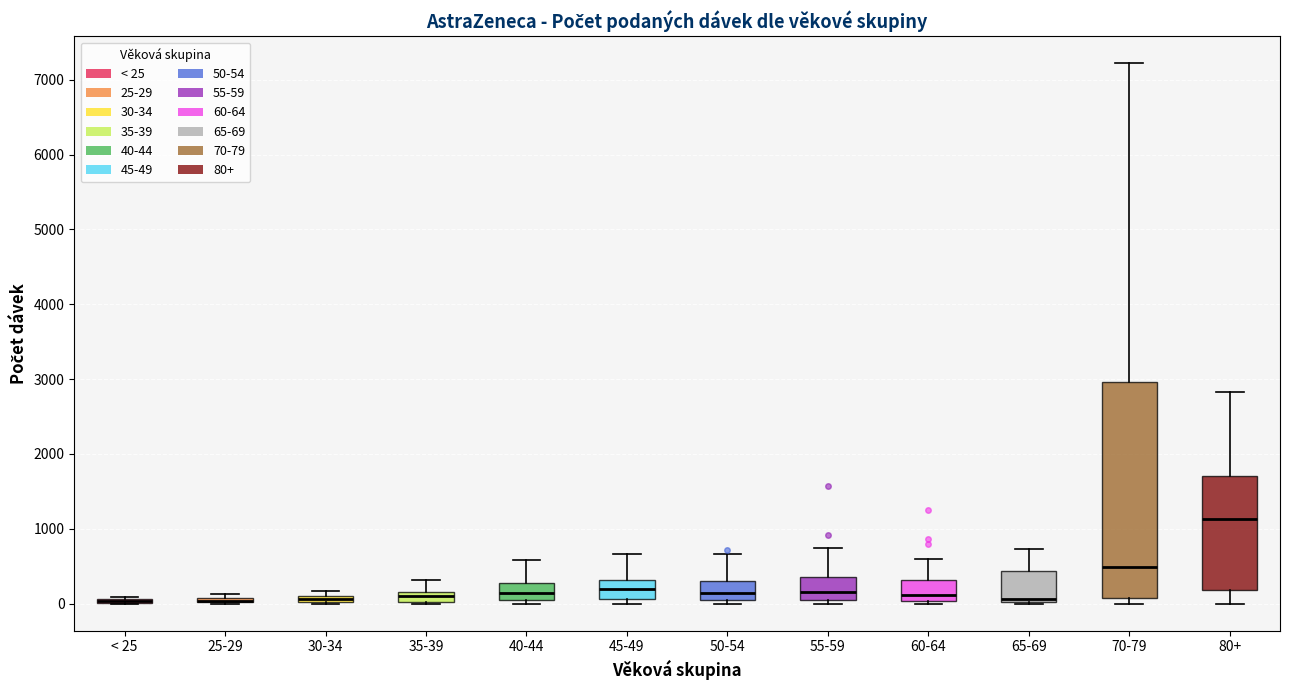

Where does the median line of the box for 65-69 sit on the y-axis? The values are not printed on the chart, so give them approximately, as read against the axis.

100